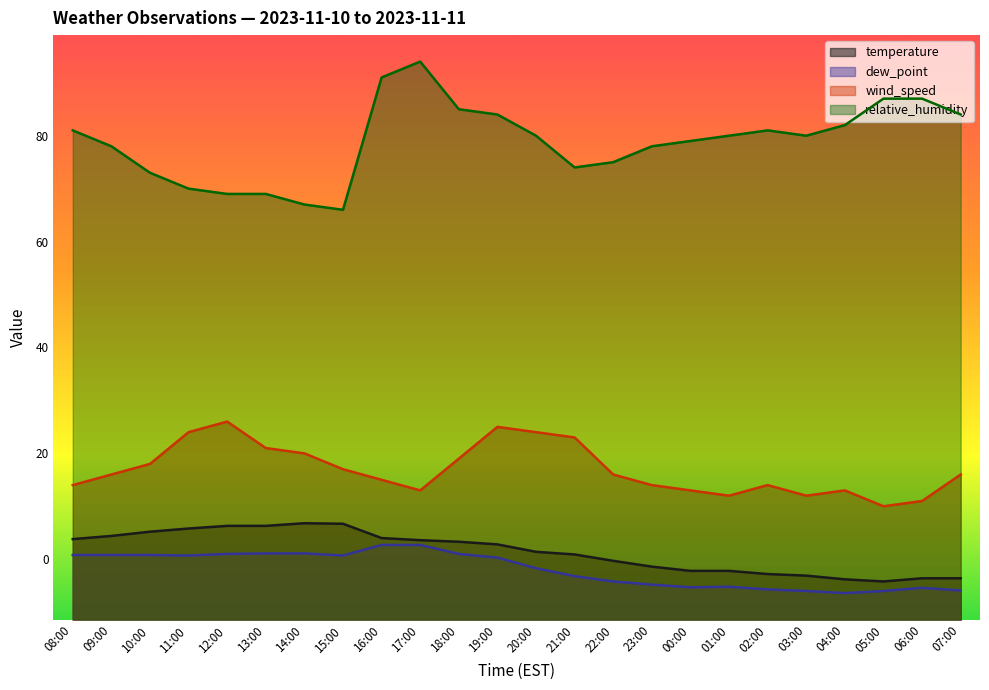

At 15:00, list the series in order from smallest to largest.

dew_point, temperature, wind_speed, relative_humidity